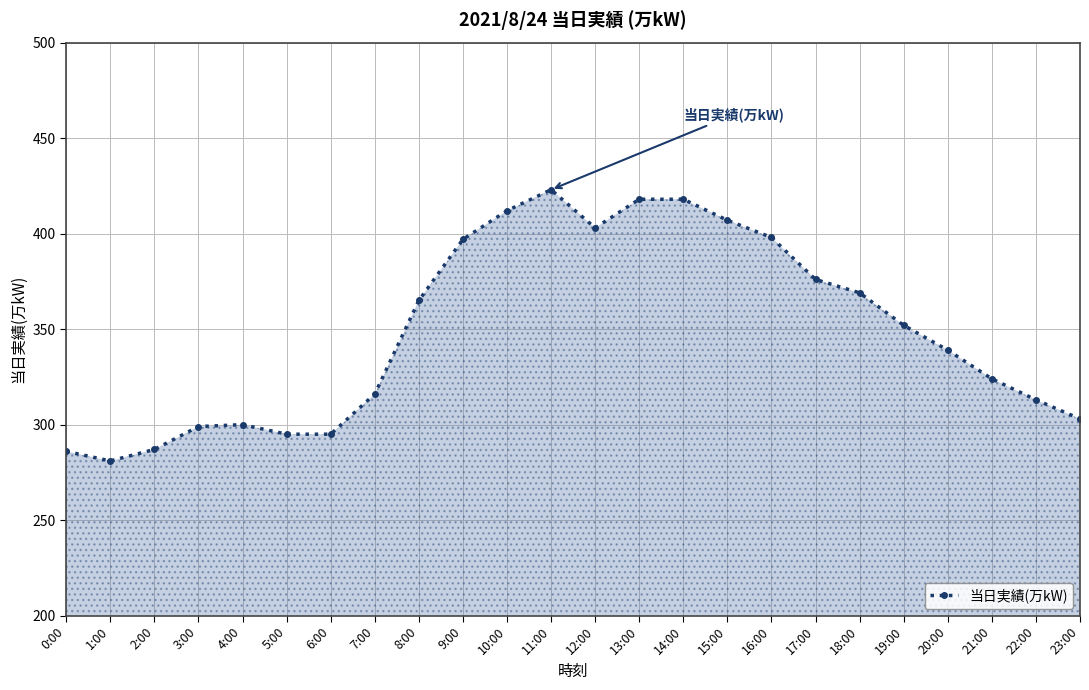

What value does the data have at 14:00?

418